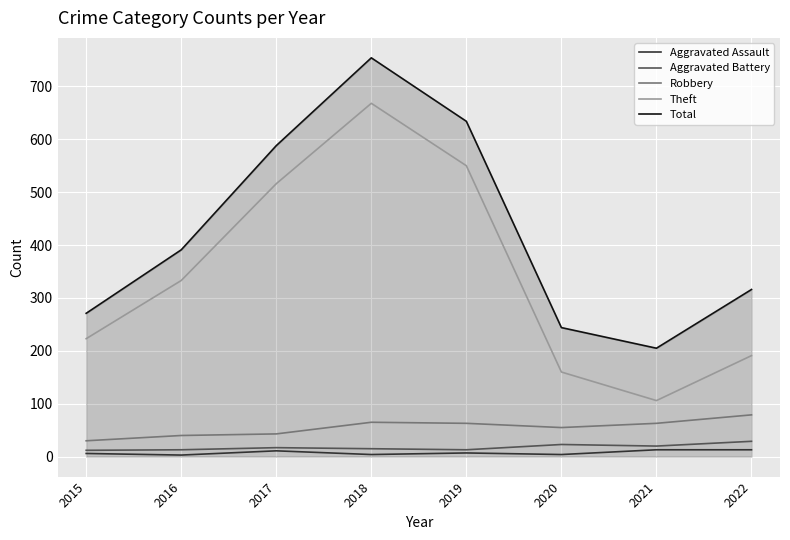

The value of Theft at 2018 is 668. True or false?

True